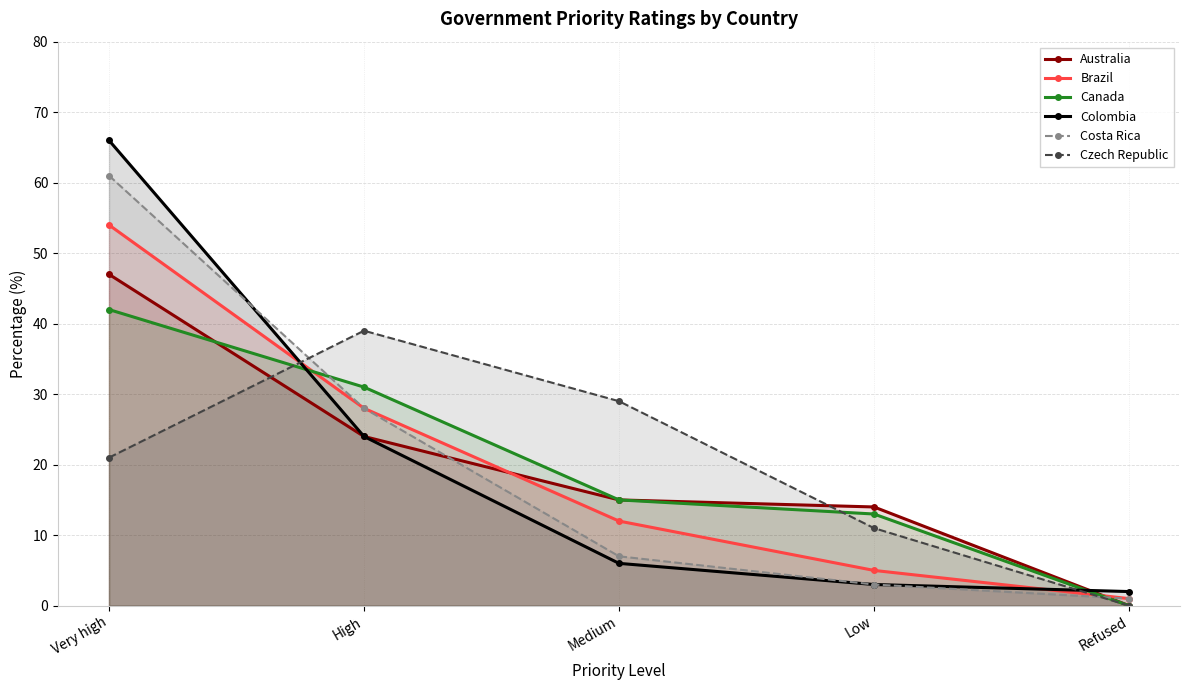

Where does the Canada series first go above 15?

Very high